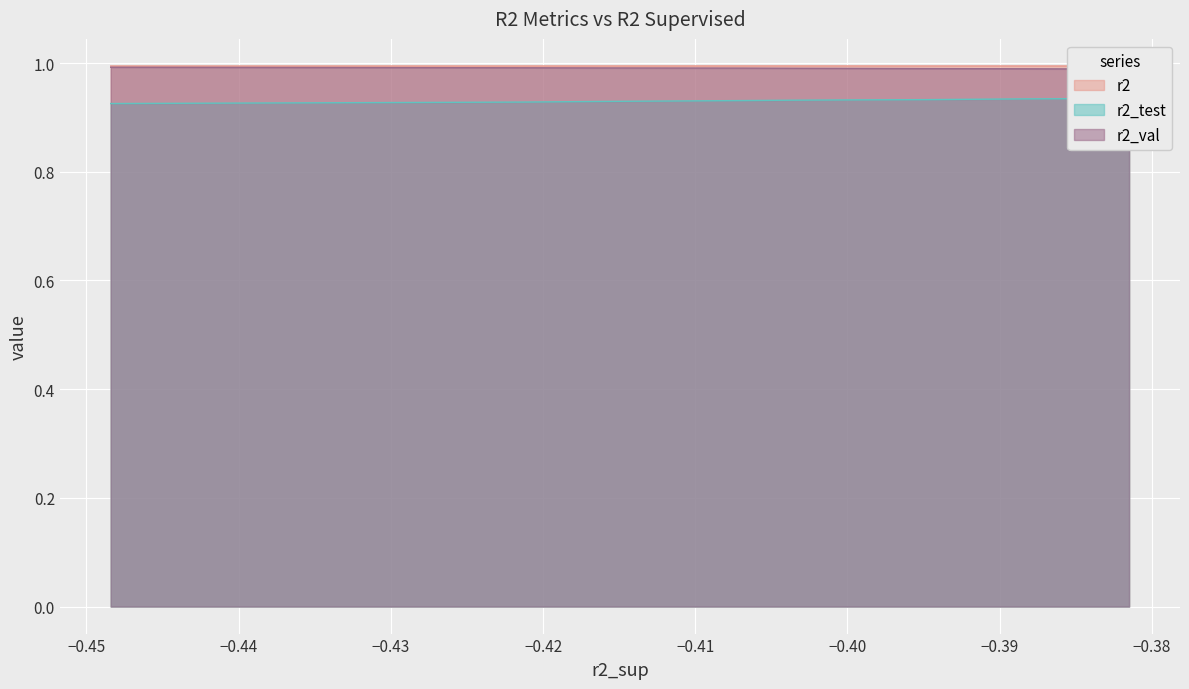

True or false: r2 has a value of 1.4 at 8.

False